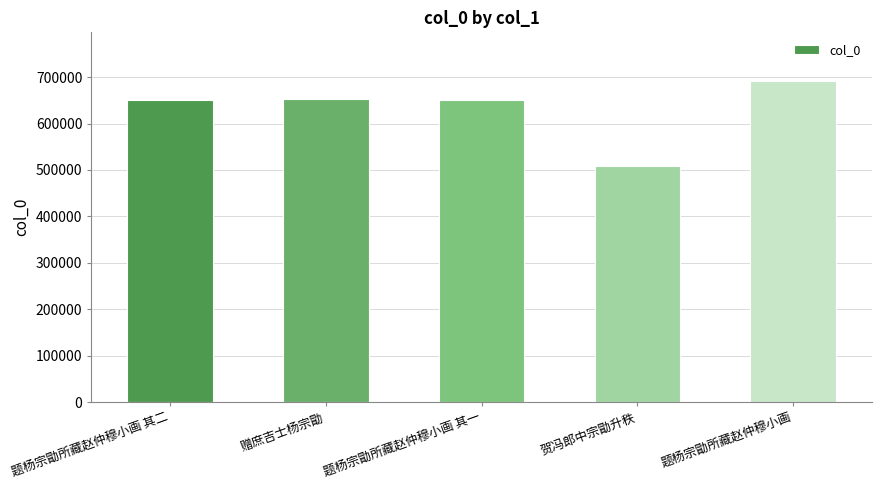

Count the number of data series in this chart.

1